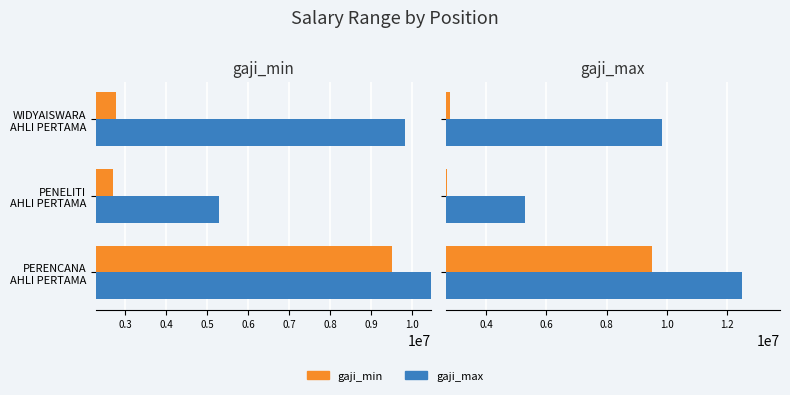

Reading left to right, transcribe all the data shown in this chart.

gaji_min: 9500000	2700000	2785700
gaji_max: 12500000	5300000	9834489